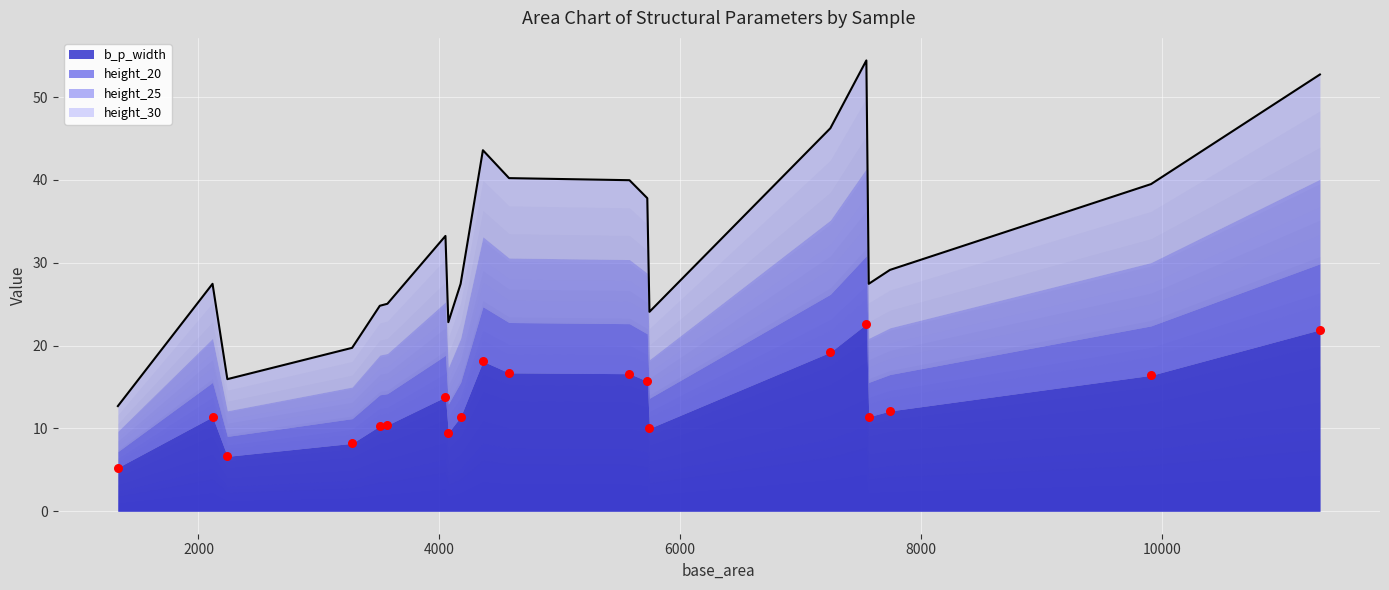

Which series reaches the maximum Y coordinate?

total (line)